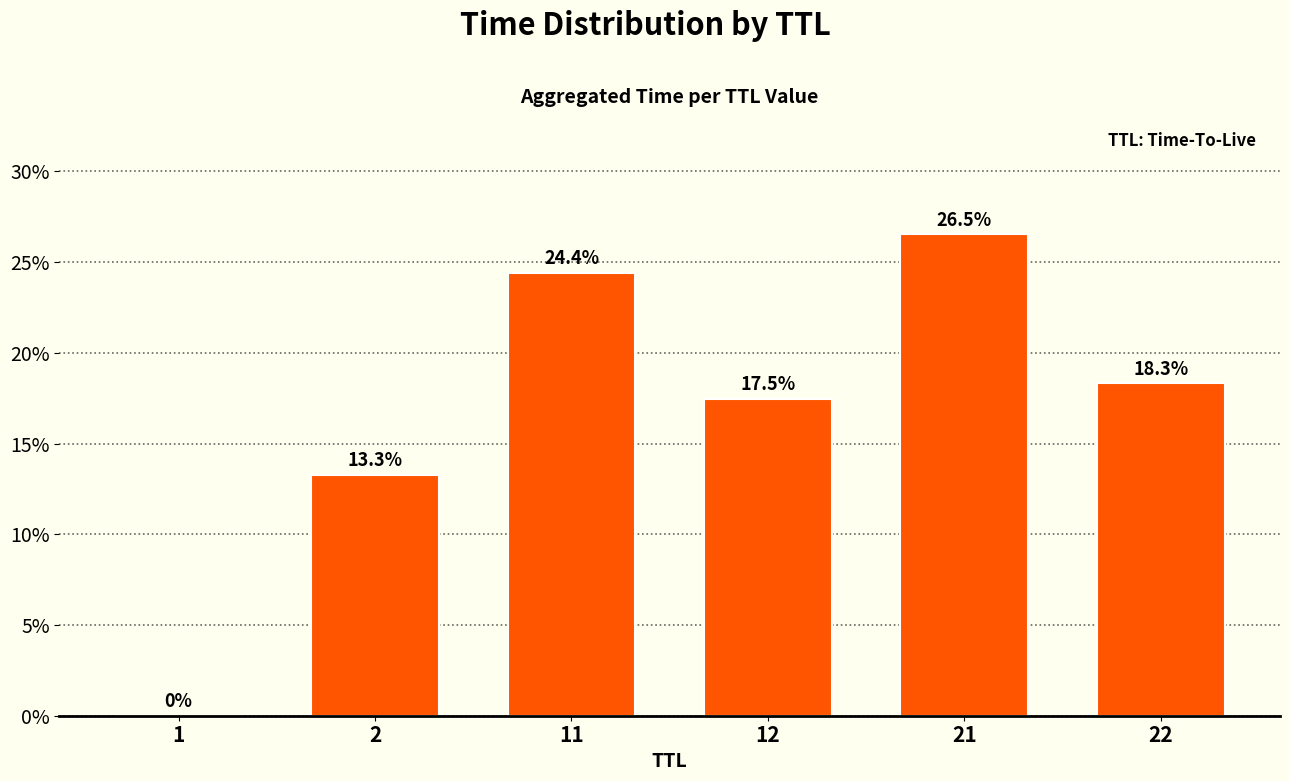

List the labels in order of value, smallest first.

1, 2, 12, 22, 11, 21